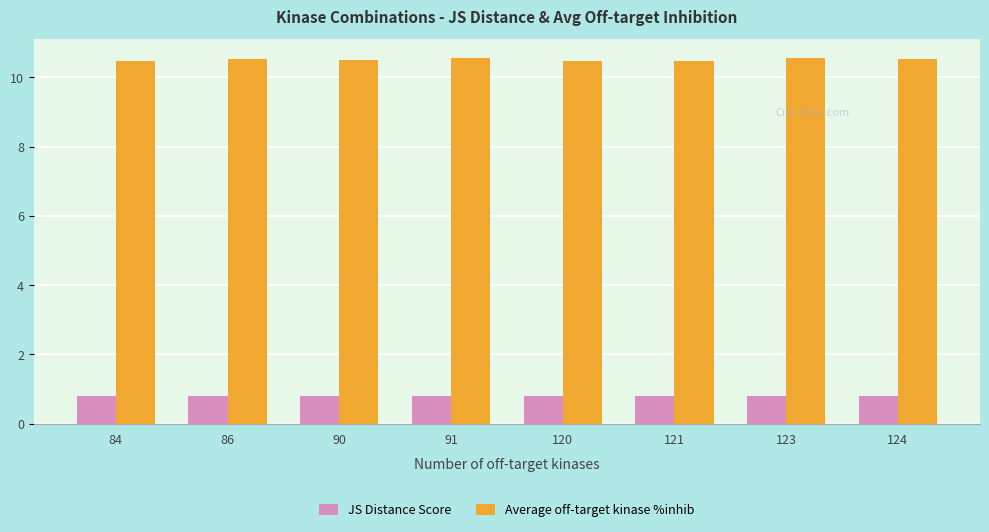

The JS Distance Score series shows 0.8 at 120. True or false?

True